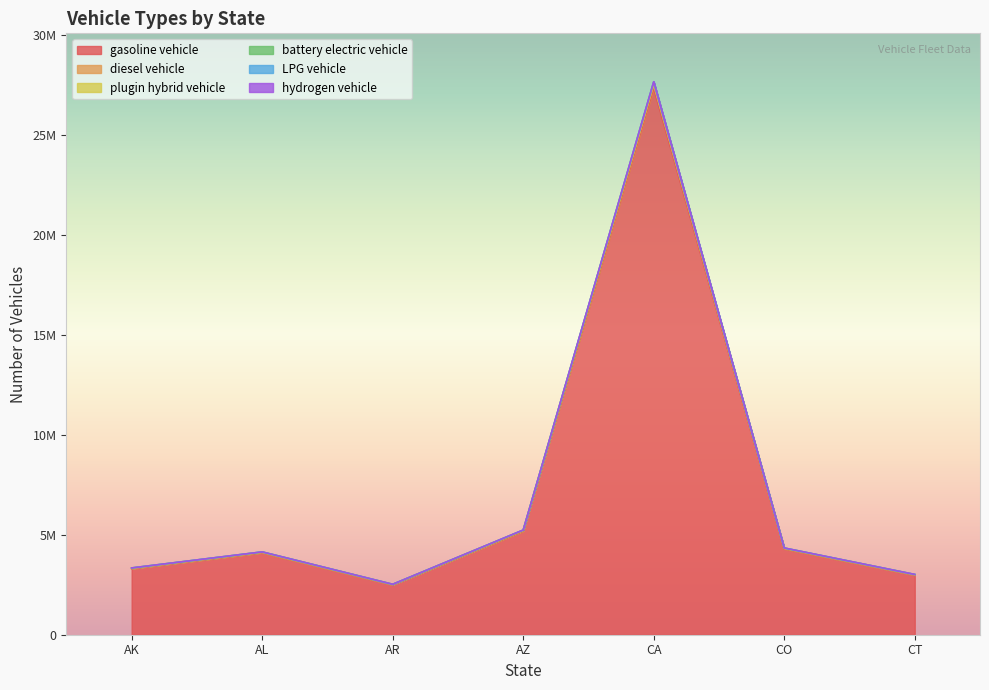

What position from the right is CA?

3